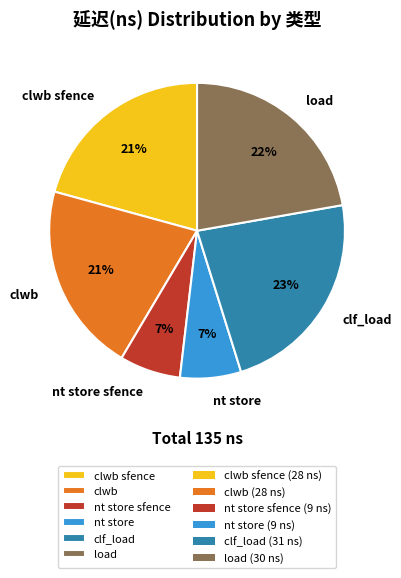

To the nearest percent, what portion does clwb sfence represent?

21%